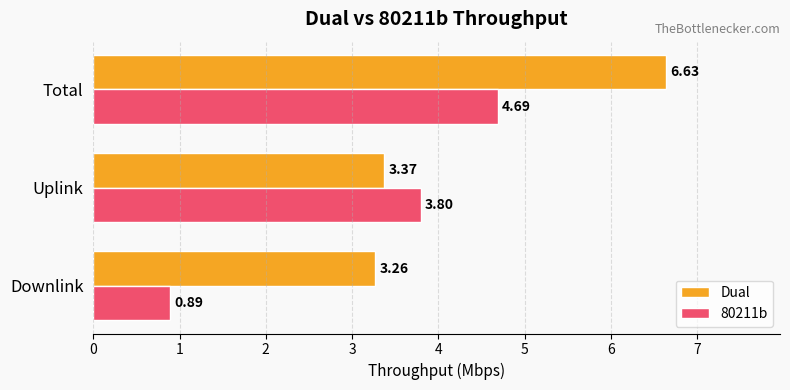

What are all the series names shown in the legend?

Dual, 80211b